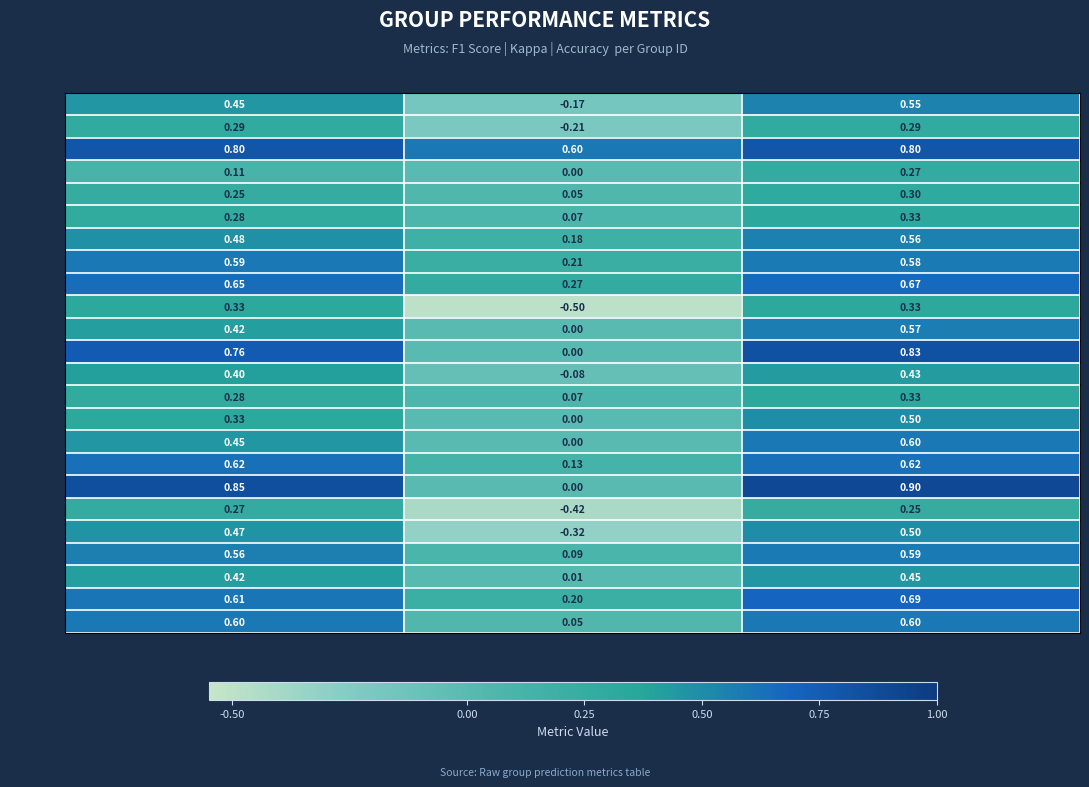

What is the total value across all series at Kappa?

0.2